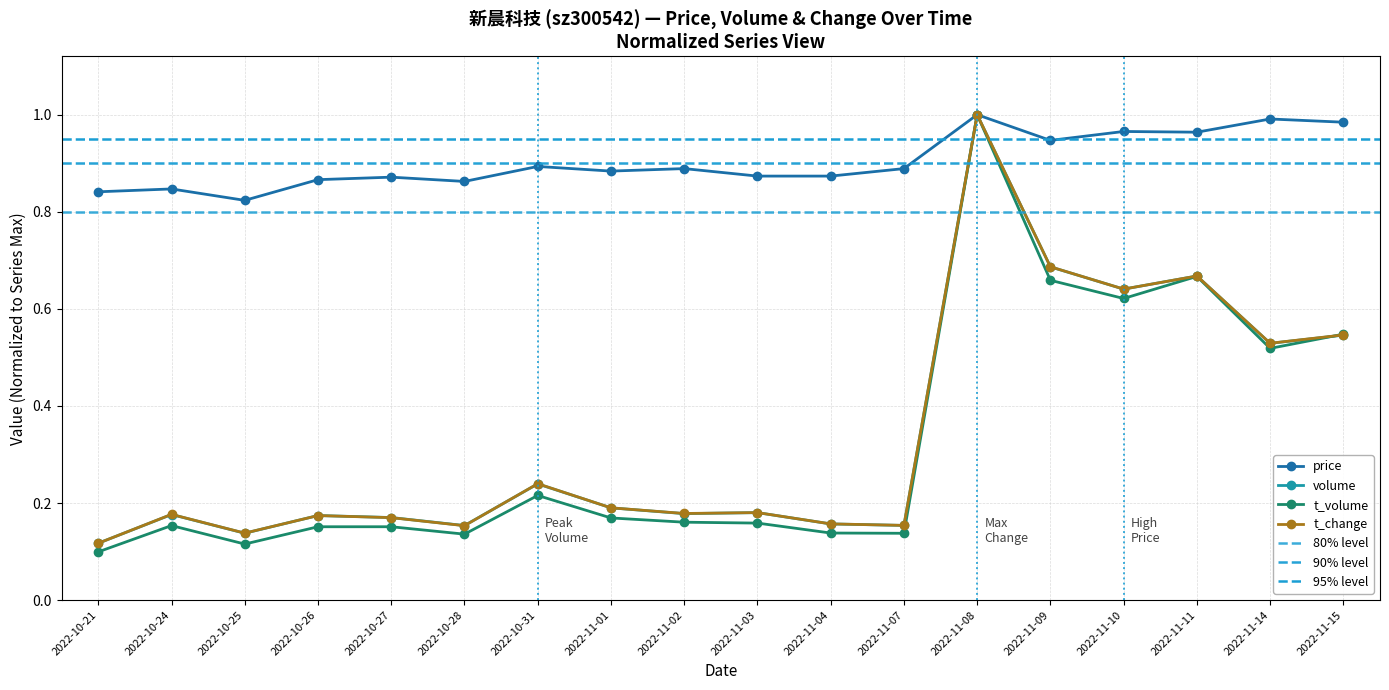

Where is t_change nearest to the value 0?

2022-10-21